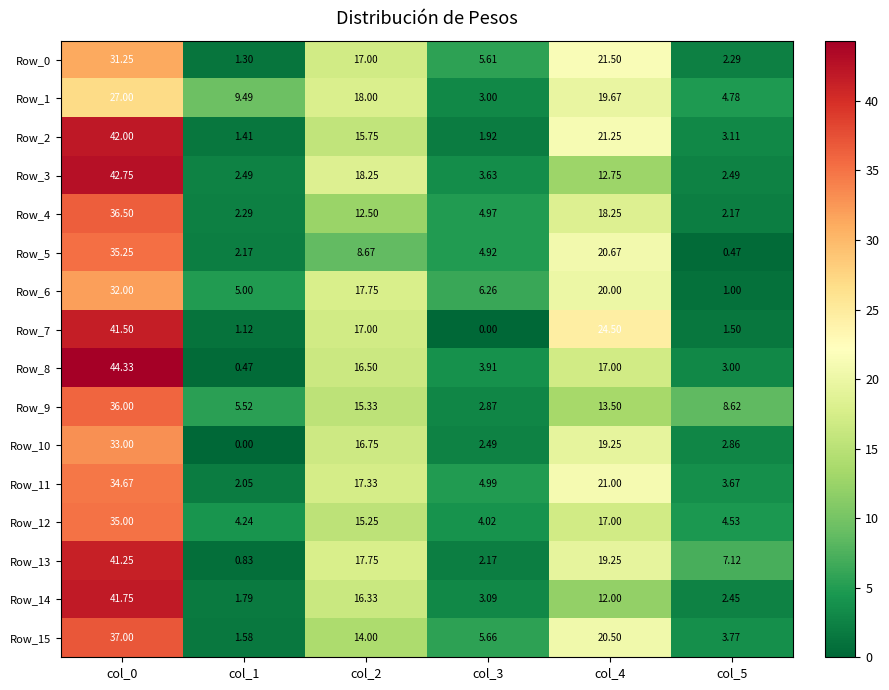

Is the value of Row_11 at col_2 greater than the value of Row_0 at col_3?

Yes